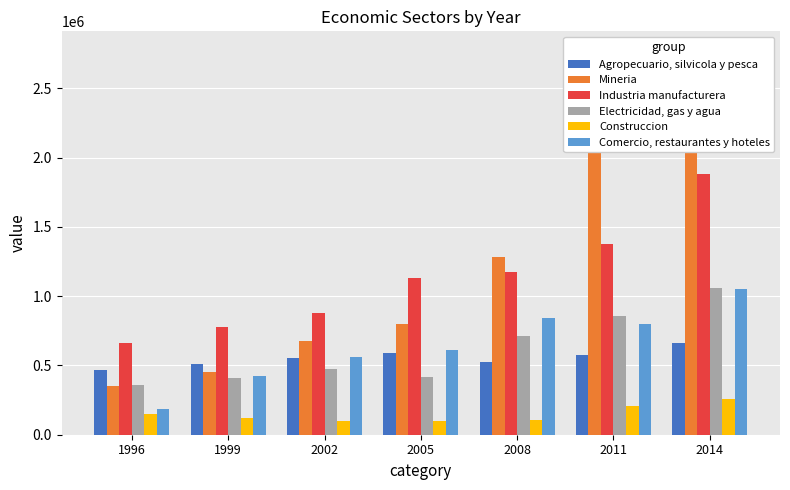

Is the value of Agropecuario, silvicola y pesca at 2002 greater than the value of Mineria at 2005?

No